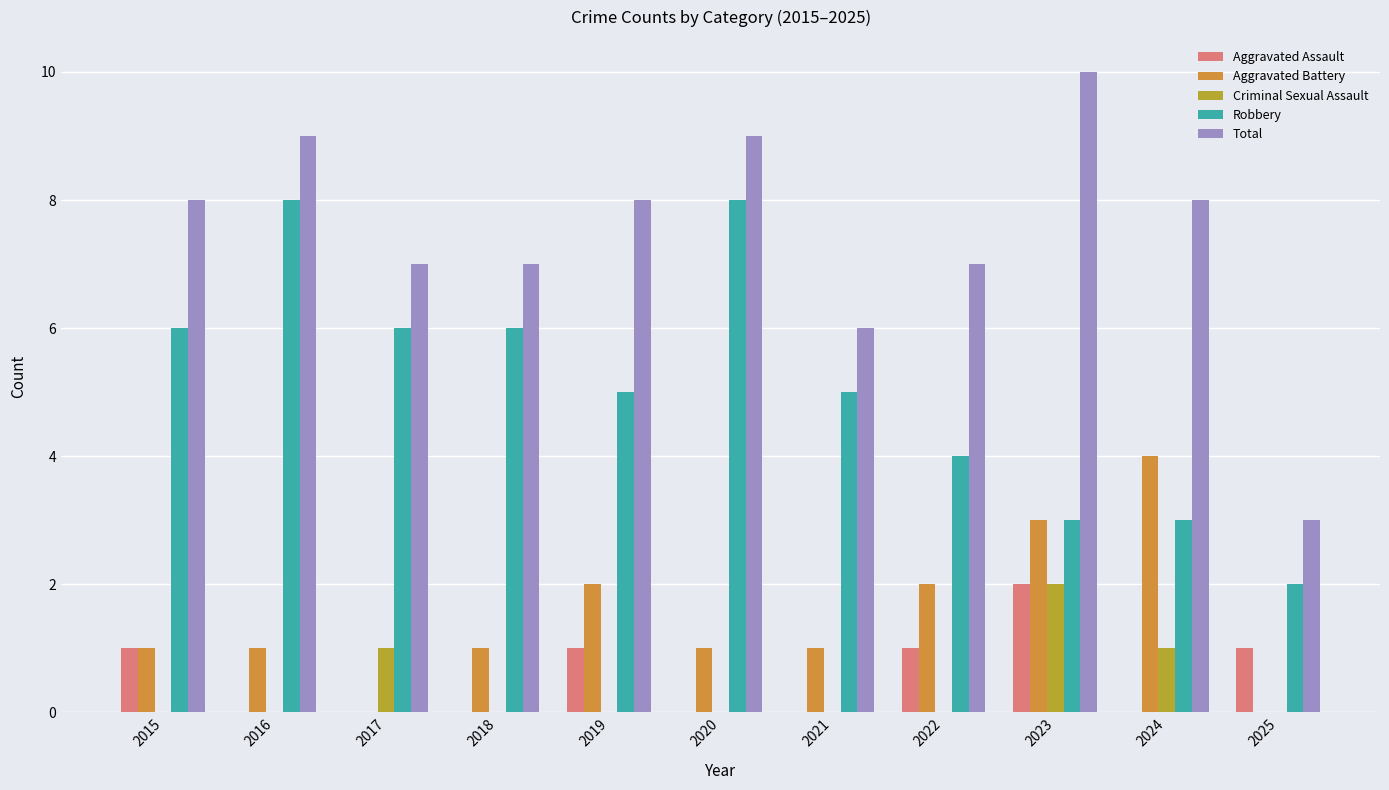

Reading right to left, list all the values displayed in this chart.

Aggravated Assault: 1	0	2	1	0	0	1	0	0	0	1
Aggravated Battery: 0	4	3	2	1	1	2	1	0	1	1
Criminal Sexual Assault: 0	1	2	0	0	0	0	0	1	0	0
Robbery: 2	3	3	4	5	8	5	6	6	8	6
Total: 3	8	10	7	6	9	8	7	7	9	8